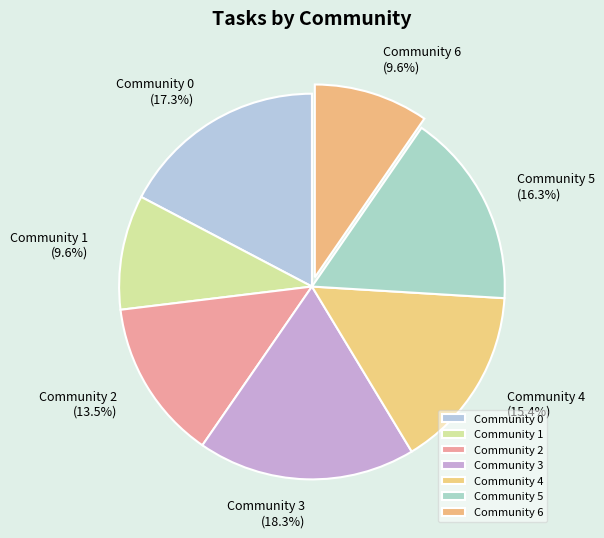

How many slices are in this pie chart?

7